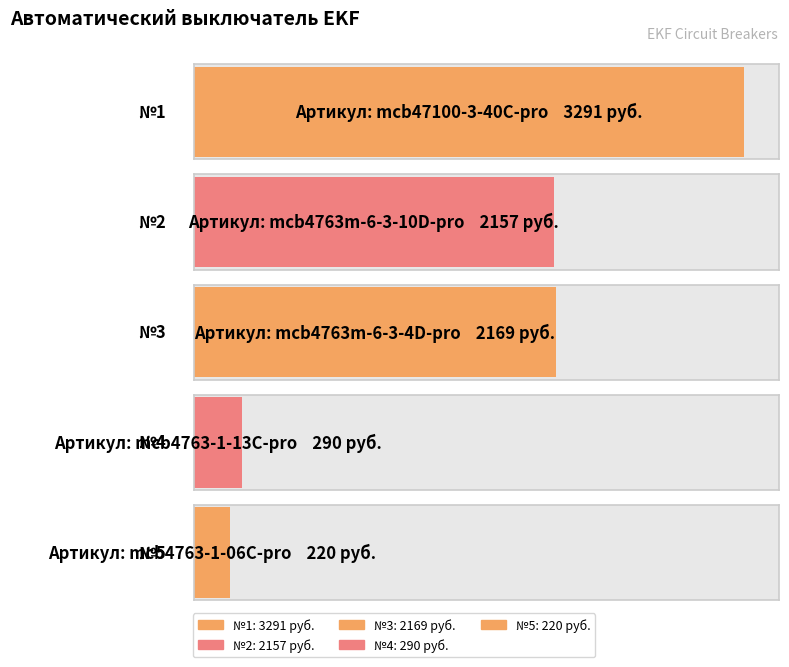

What is the change in value from 1 to 3?

-1122